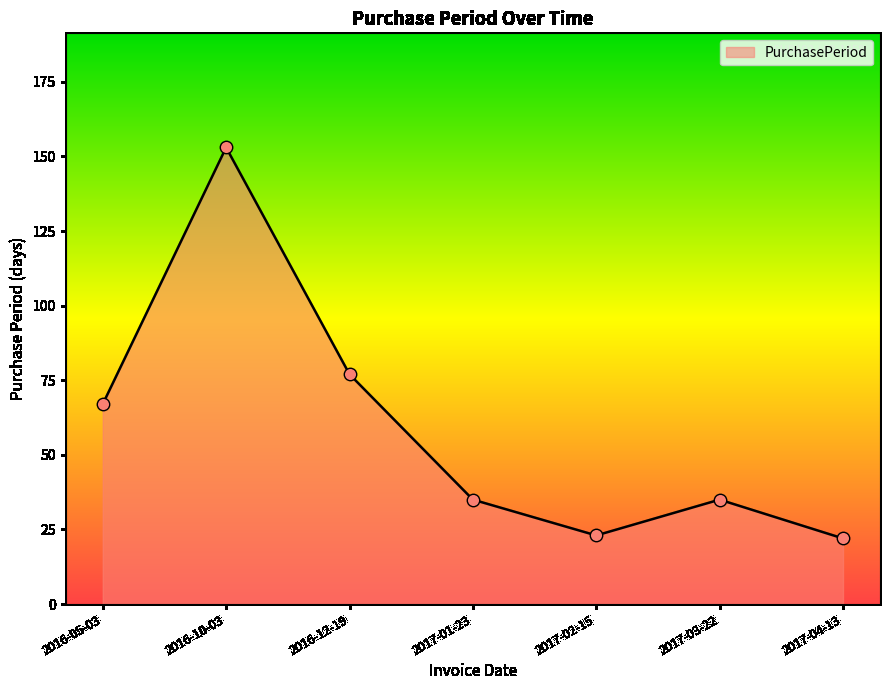

Which has a higher value, 2016-10-03 or 2017-03-22?

2016-10-03